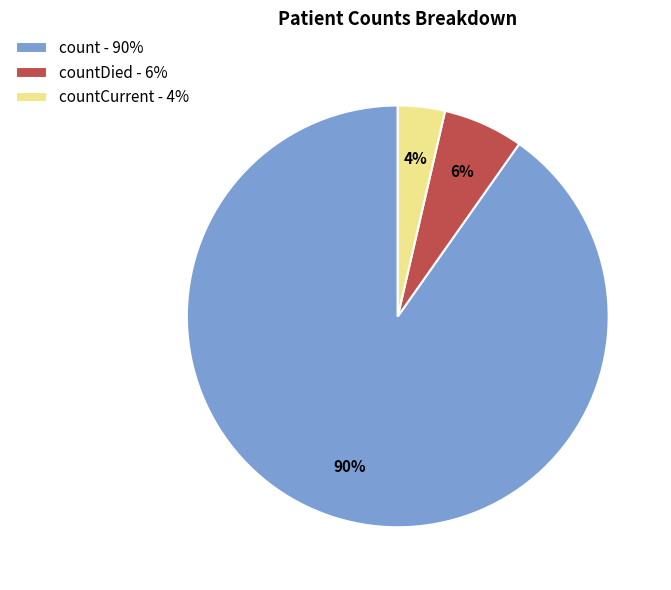

What is the smallest slice in the pie chart?

countCurrent - 4%